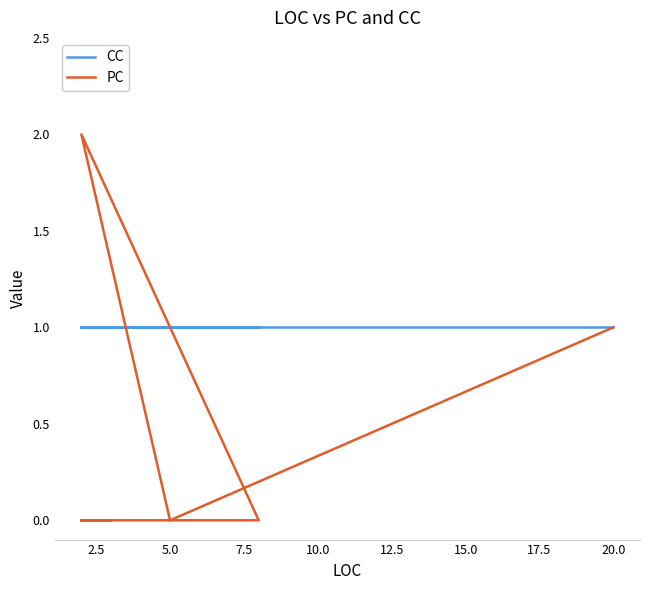

What is the maximum value for PC?

2